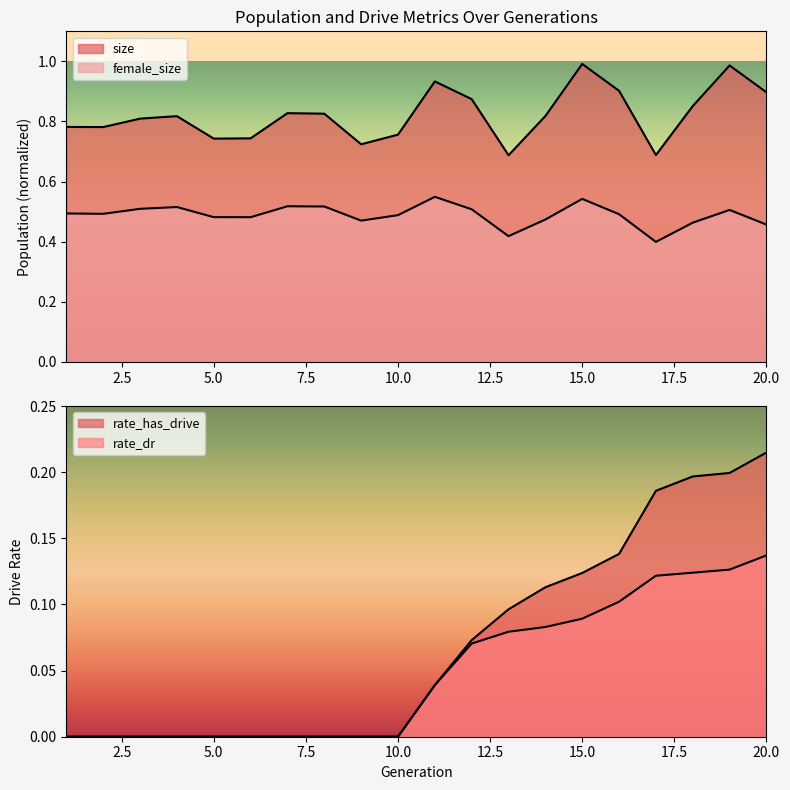

What value does the size series have at 19?

1.0